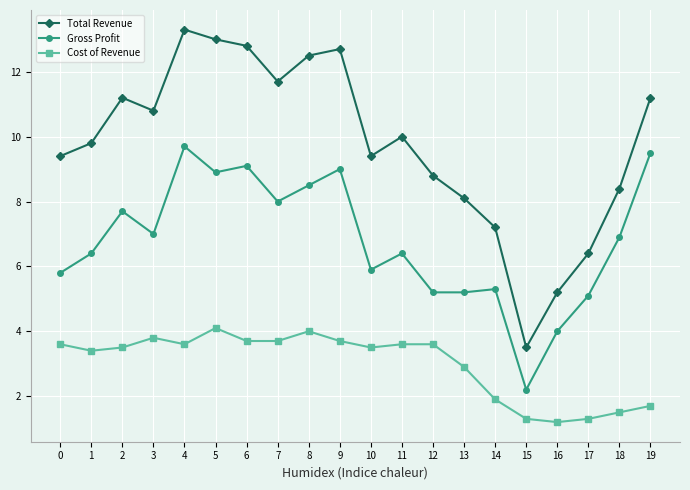

Rank the series by their average value, from highest to lowest.

Total Revenue, Gross Profit, Cost of Revenue